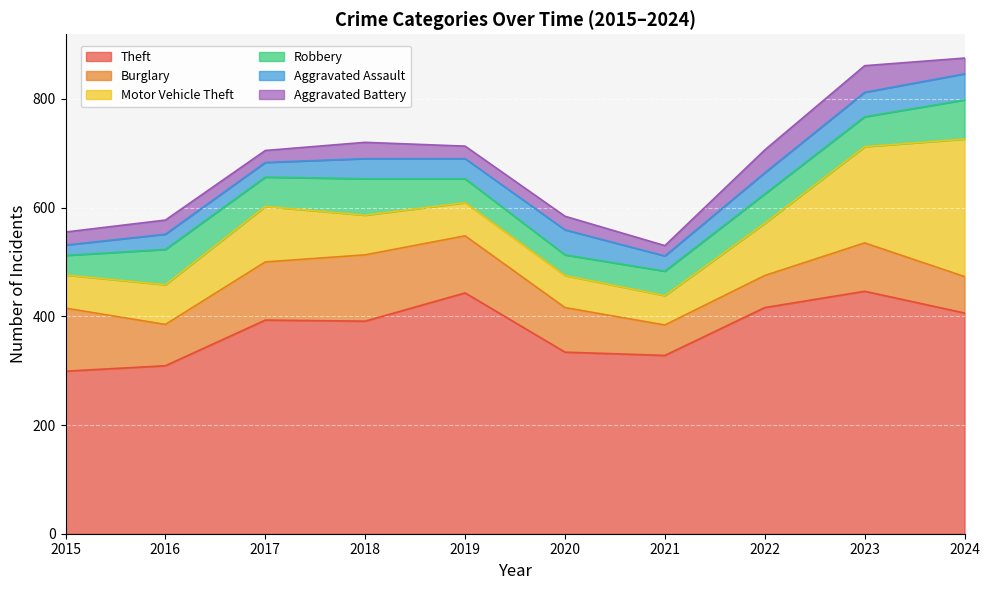

What is the total value across all series at 2021?

530